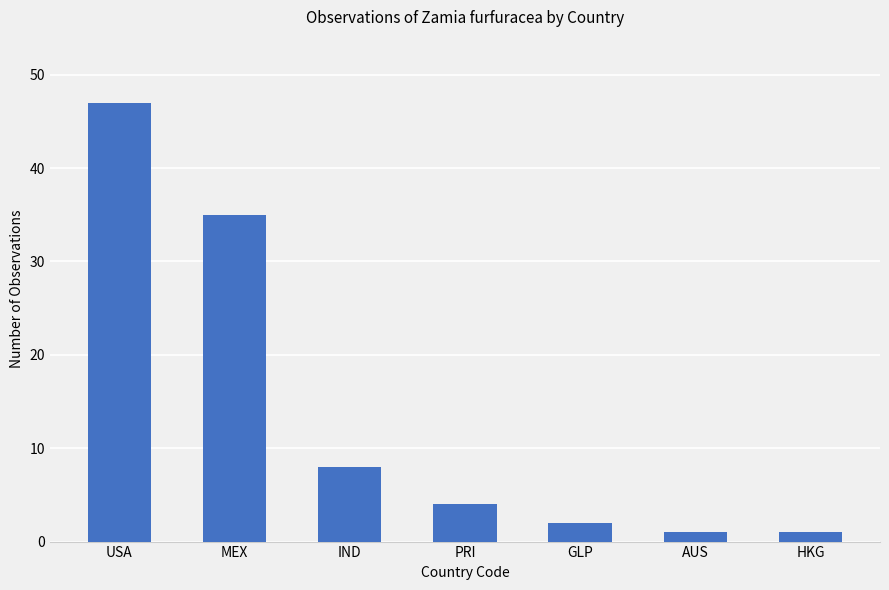

How many values are below 4?

3